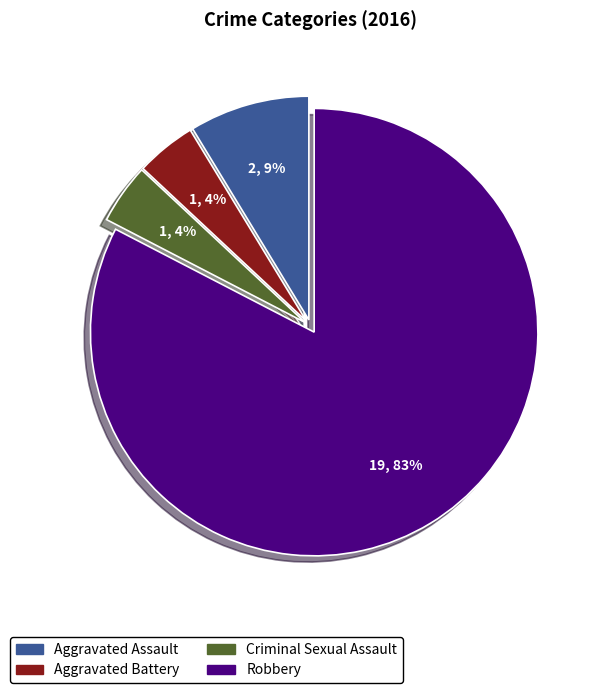

Combined, do Criminal Sexual Assault and Robbery account for over 50%?

Yes